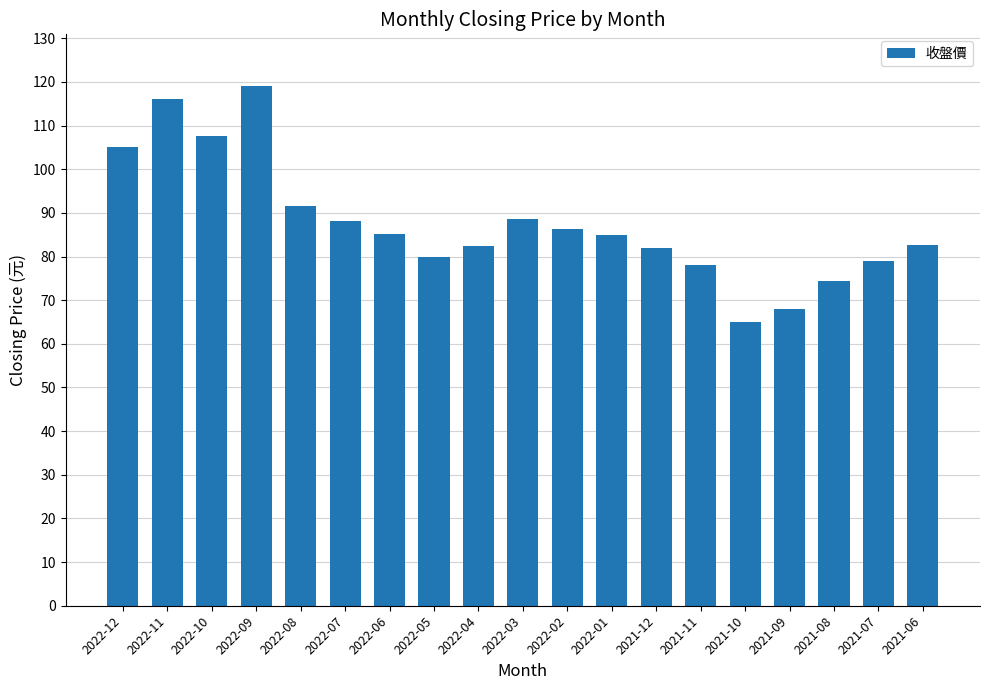

At which category does the chart reach its peak across all series?

2022-09